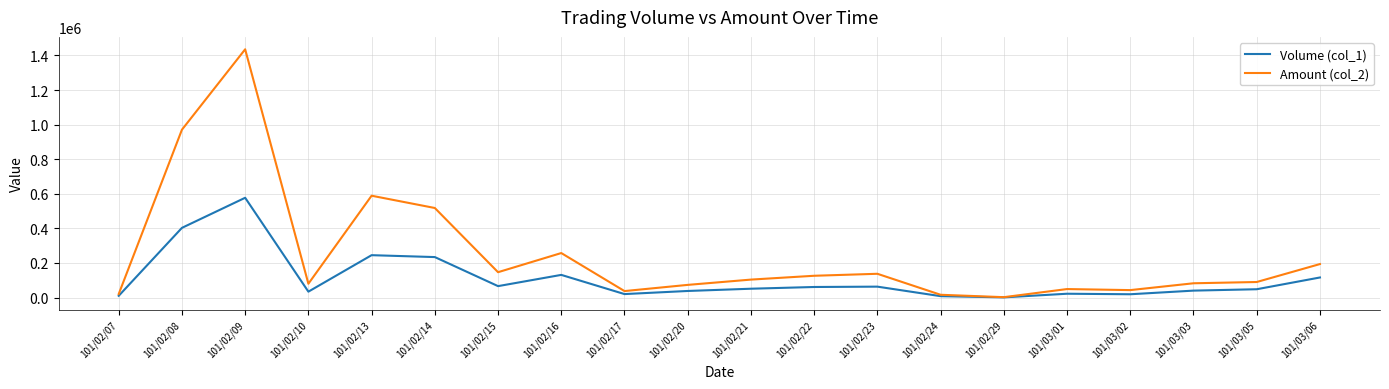

Which series has the widest spread of values?

Amount (col_2)